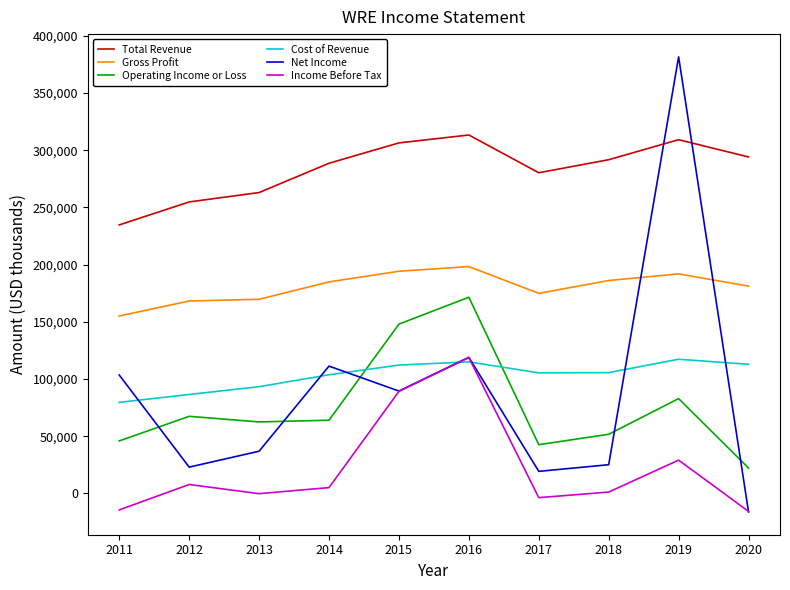

Count the number of data series in this chart.

6